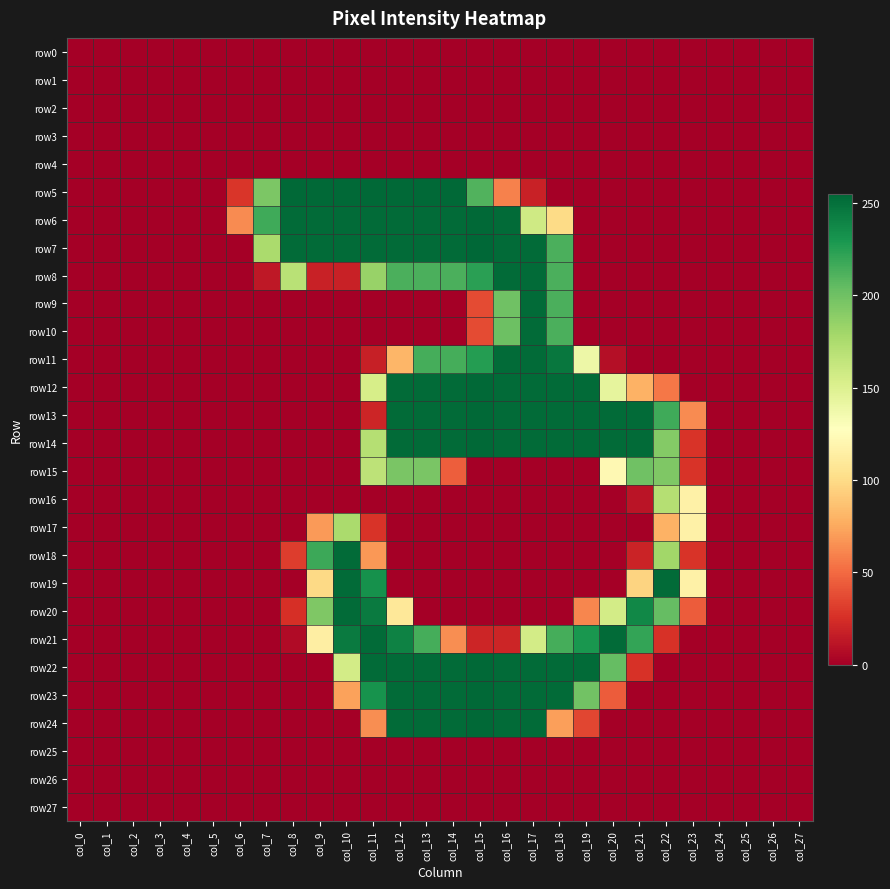

What is the maximum value shown in the chart?

255